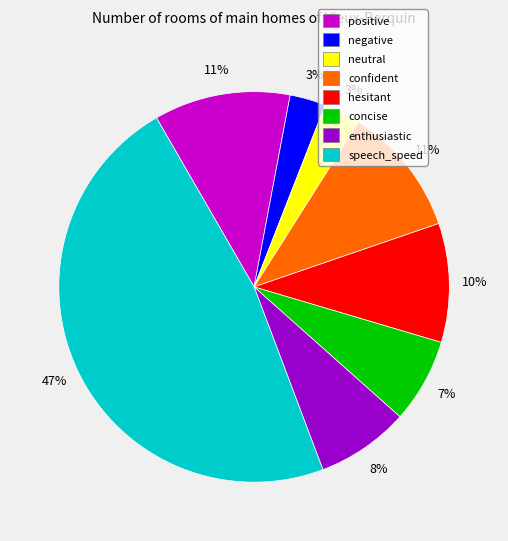

How many slices are in this pie chart?

8